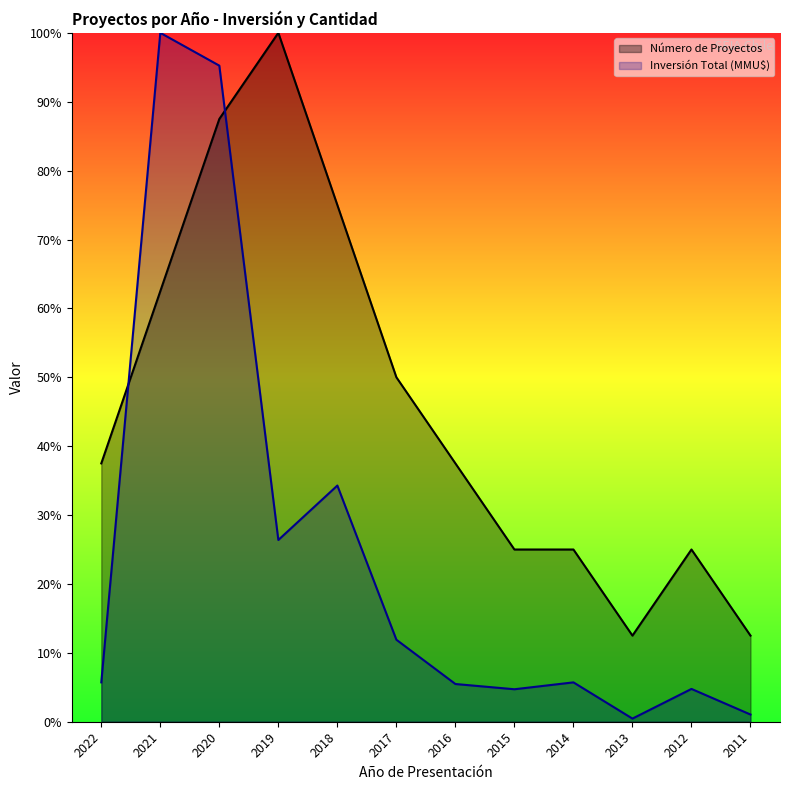

What is the spread (max minus min) of values at 2012?

20.2